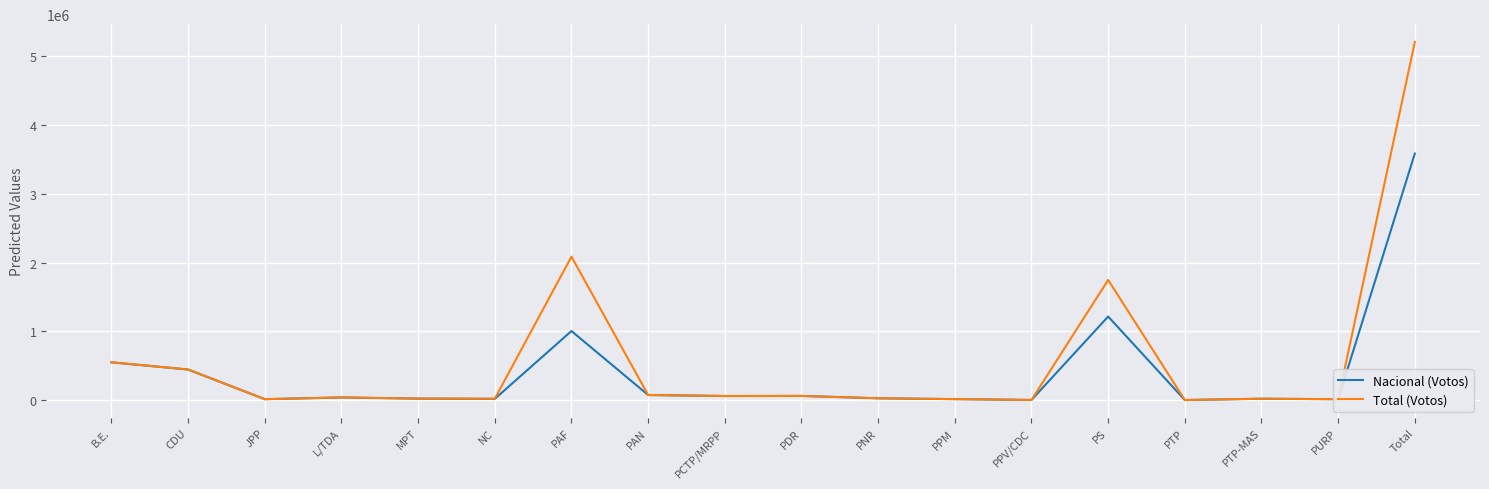

List the series in order of their peak value, lowest first.

Nacional (Votos), Total (Votos)